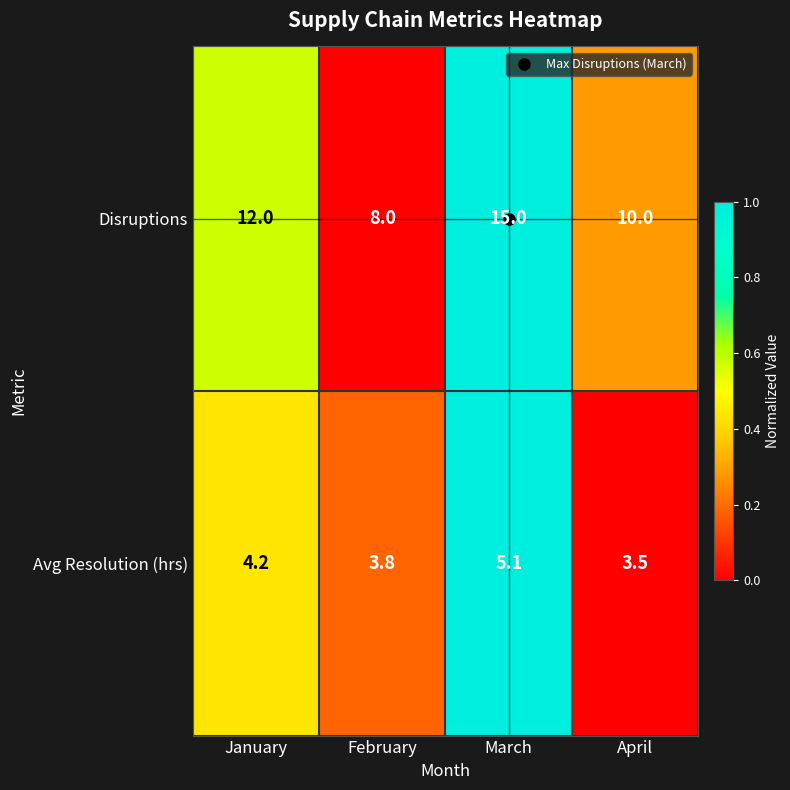

Rank the series at April from highest to lowest value.

Disruptions, Avg Resolution (hrs)